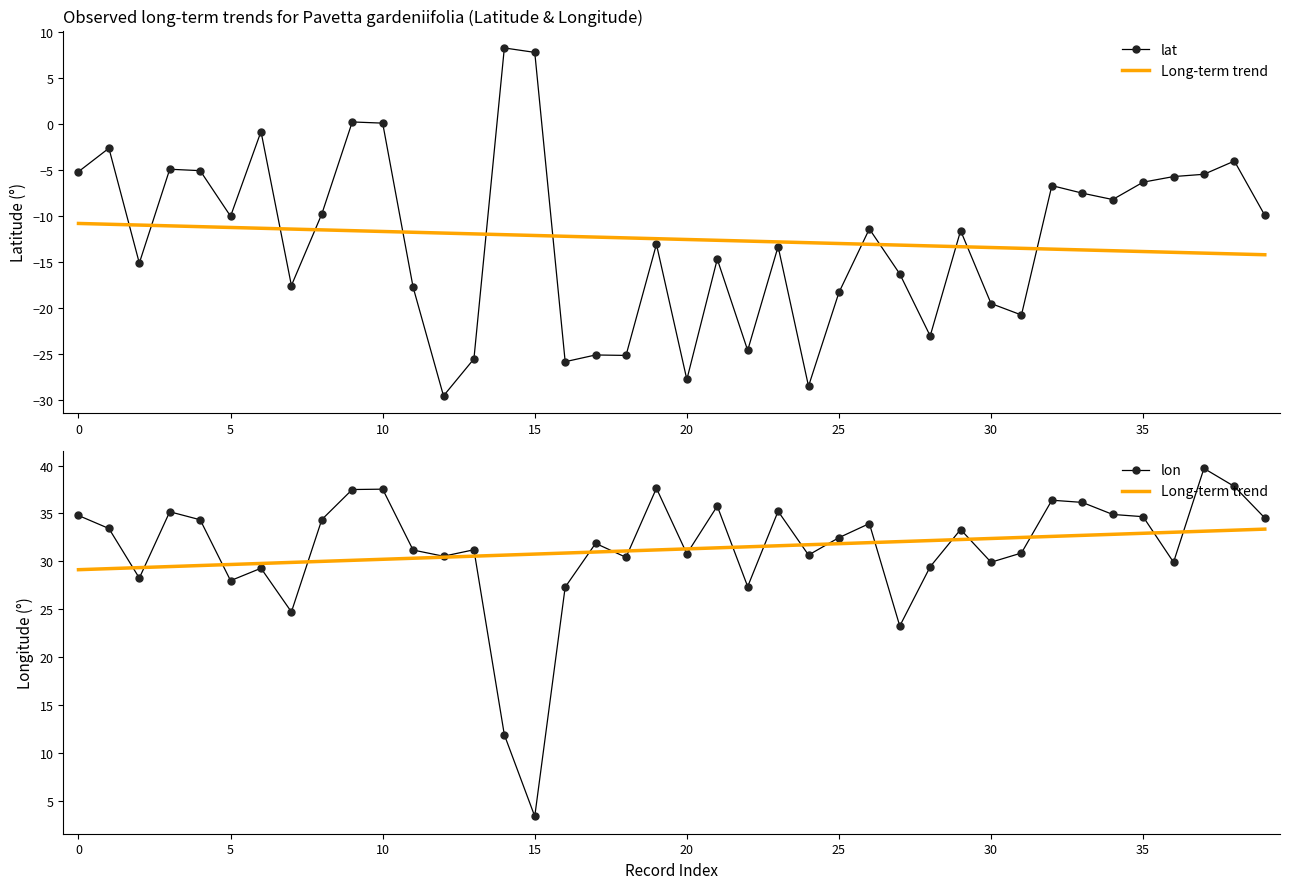

What are all the series names shown in the legend?

lat, Long-term trend, lon